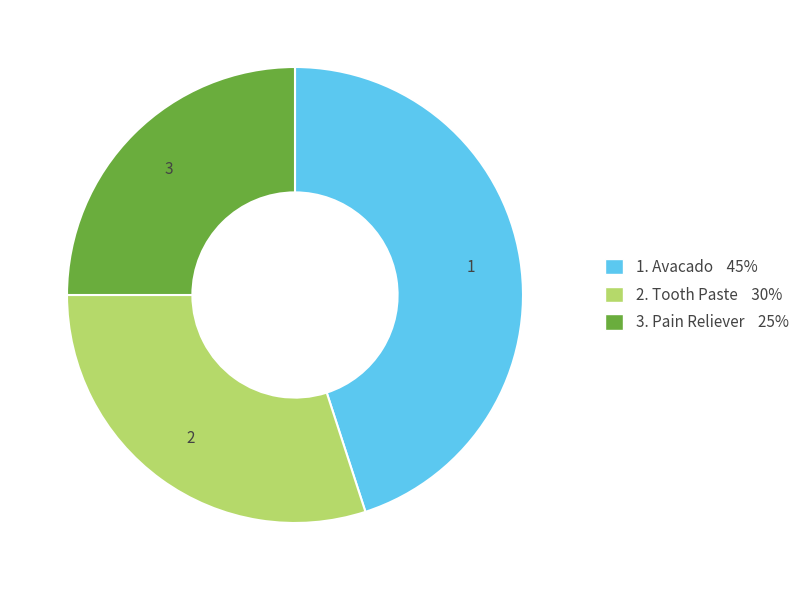

How many segments does this pie chart have?

3